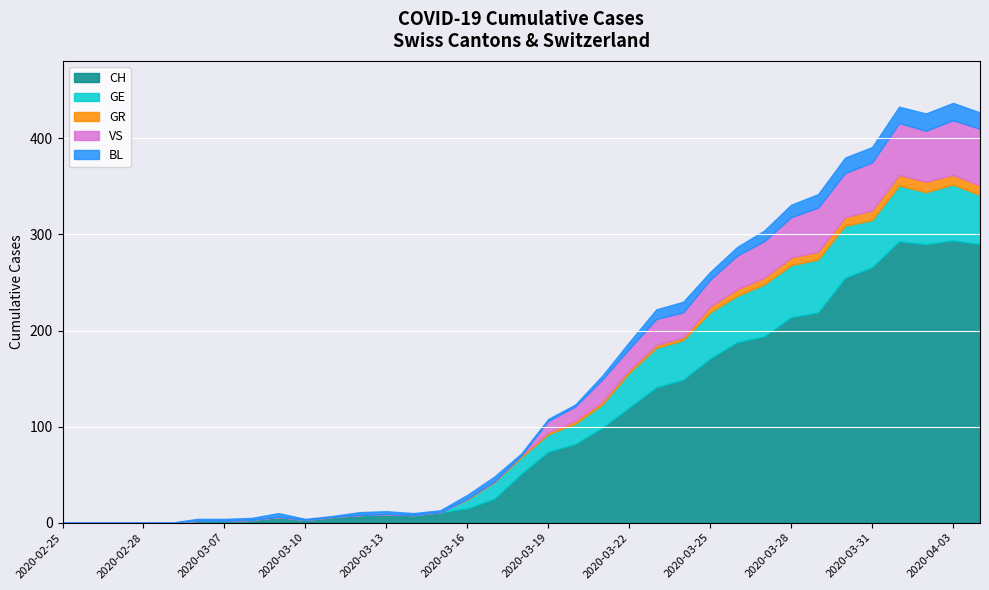

Between 2020-03-13 and 2020-04-01, which series saw the biggest shift?

CH